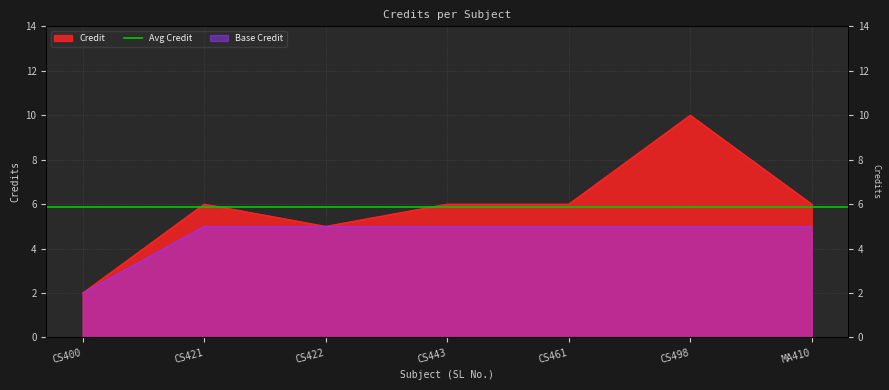

True or false: there are more than 2 points higher than both neighbors.

False